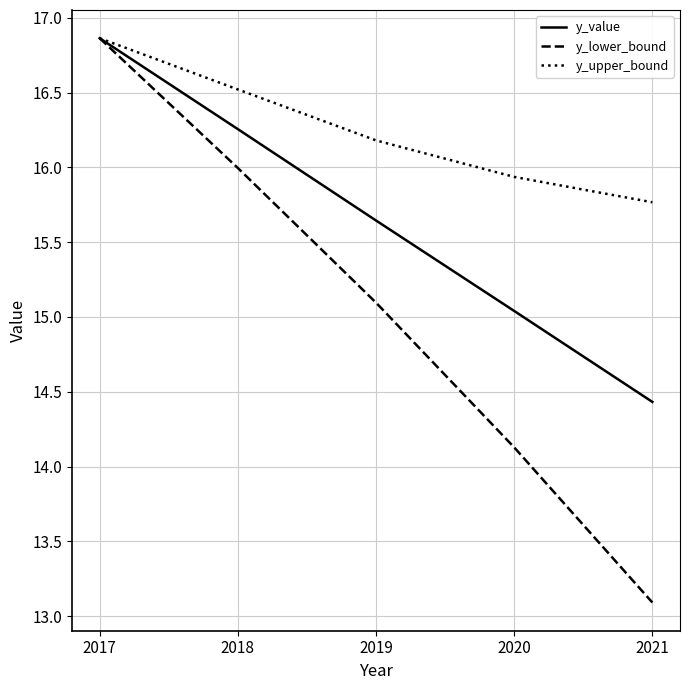

What is the highest value of the y_upper_bound series?

16.9